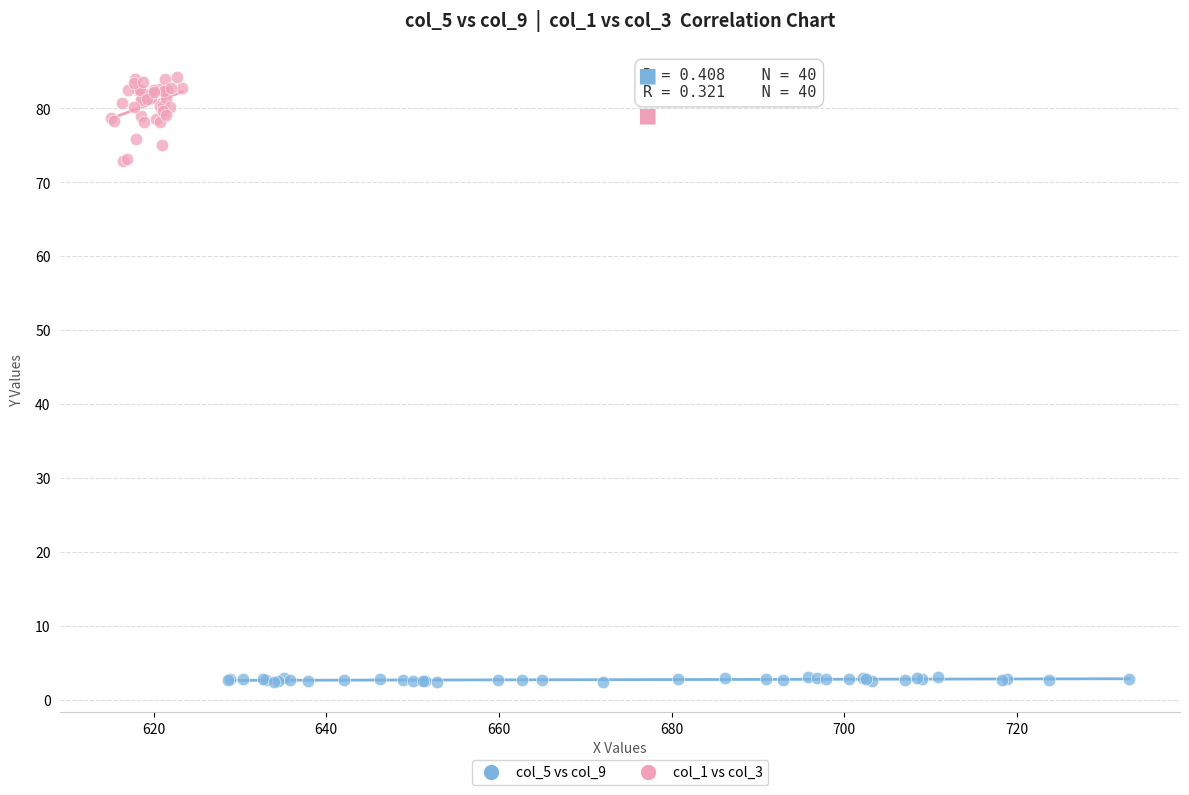

Which series reaches the maximum Y coordinate?

col_1 vs col_3